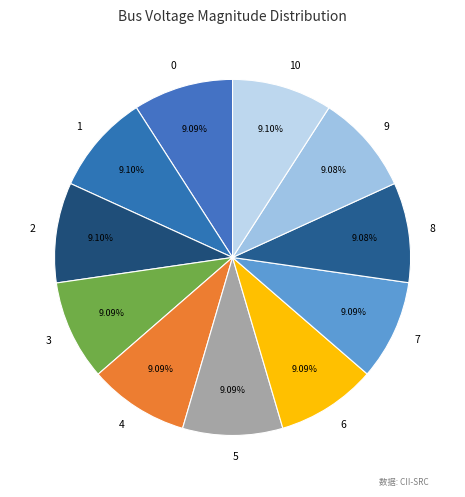

To the nearest percent, what is the average slice percentage?

9%